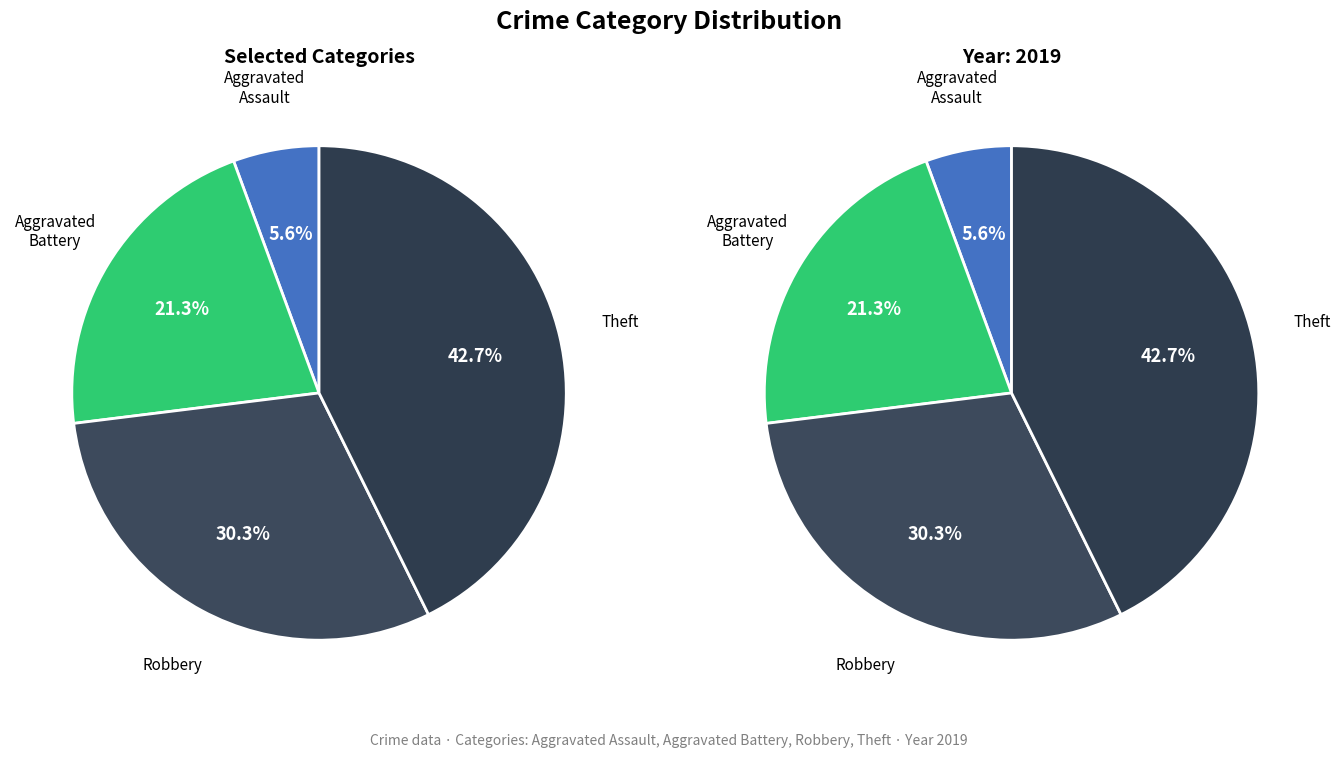

Which slice is the smallest?

Aggravated Assault